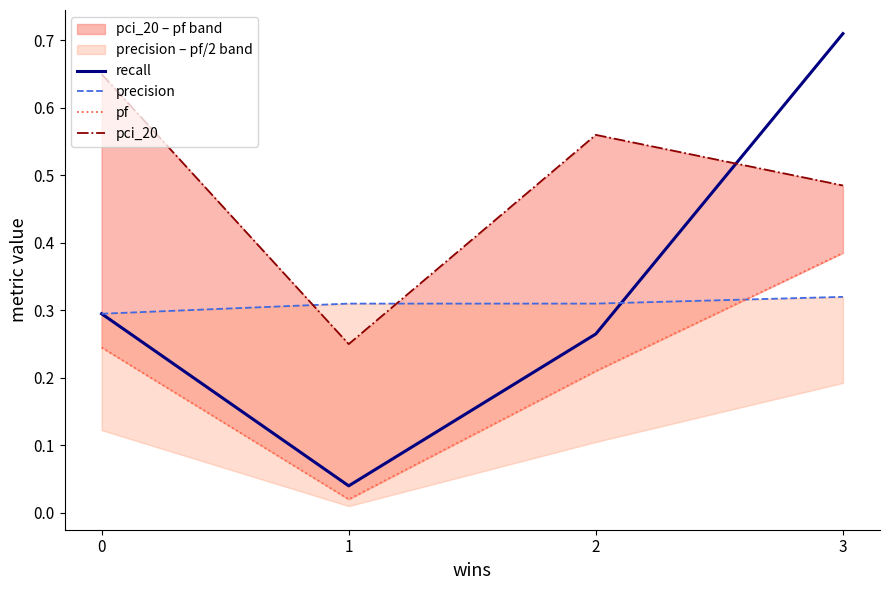

Count the number of data series in this chart.

4